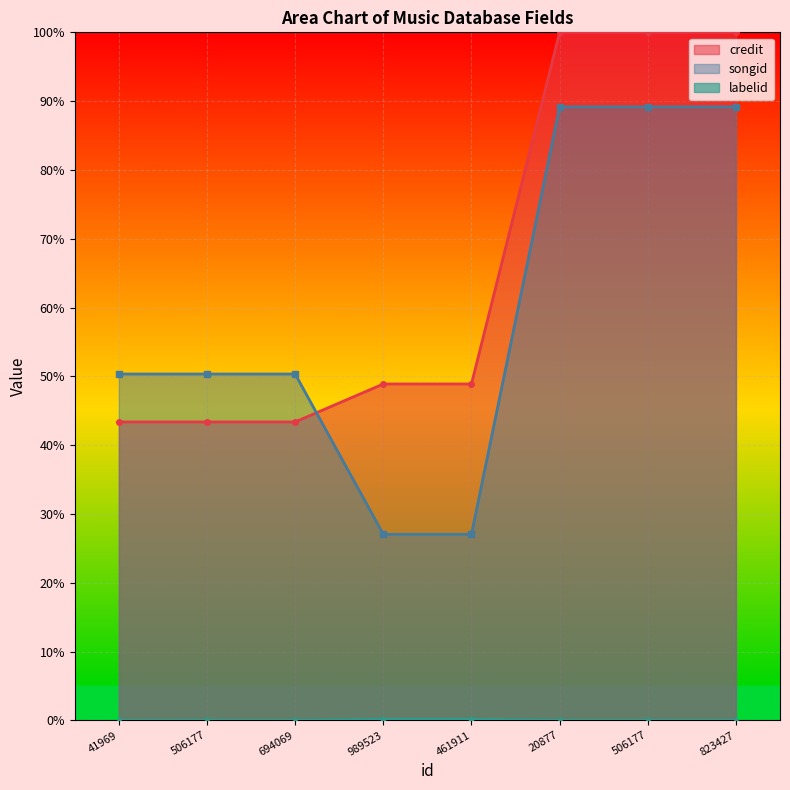

Is it true that labelid equals 0.0 at 989523?

False